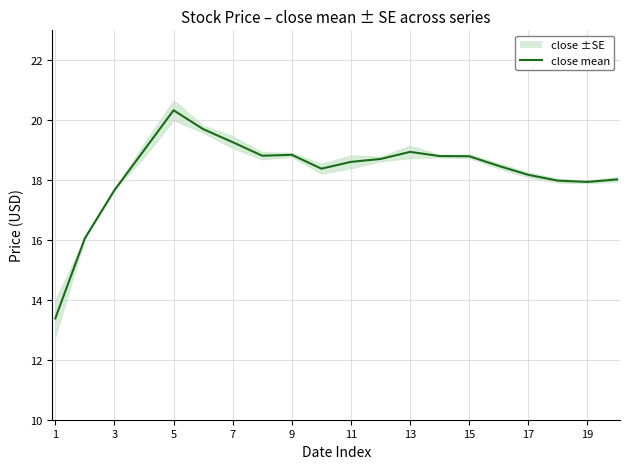

True or false: low and close intersect in this chart.

False